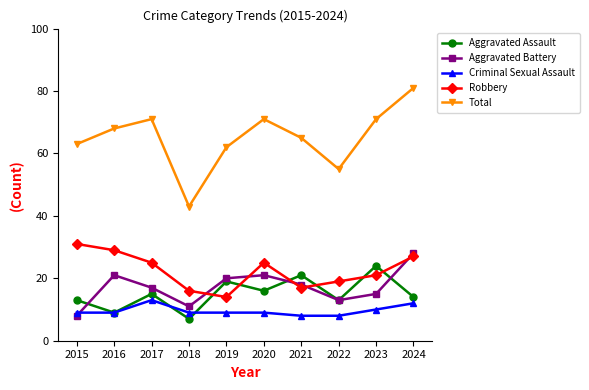

What are all the series names shown in the legend?

Aggravated Assault, Aggravated Battery, Criminal Sexual Assault, Robbery, Total